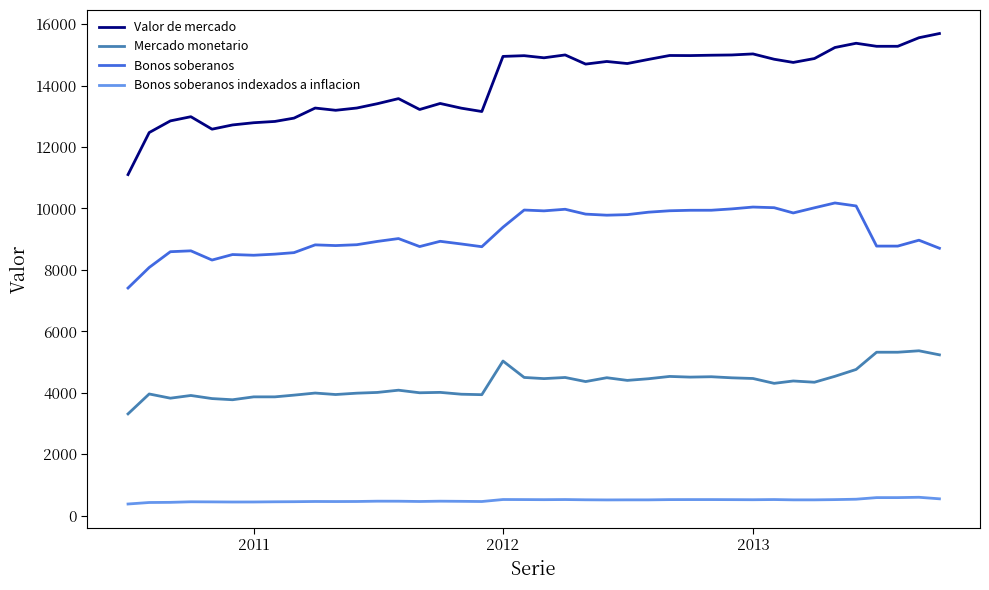

How many lines are shown in the chart?

4